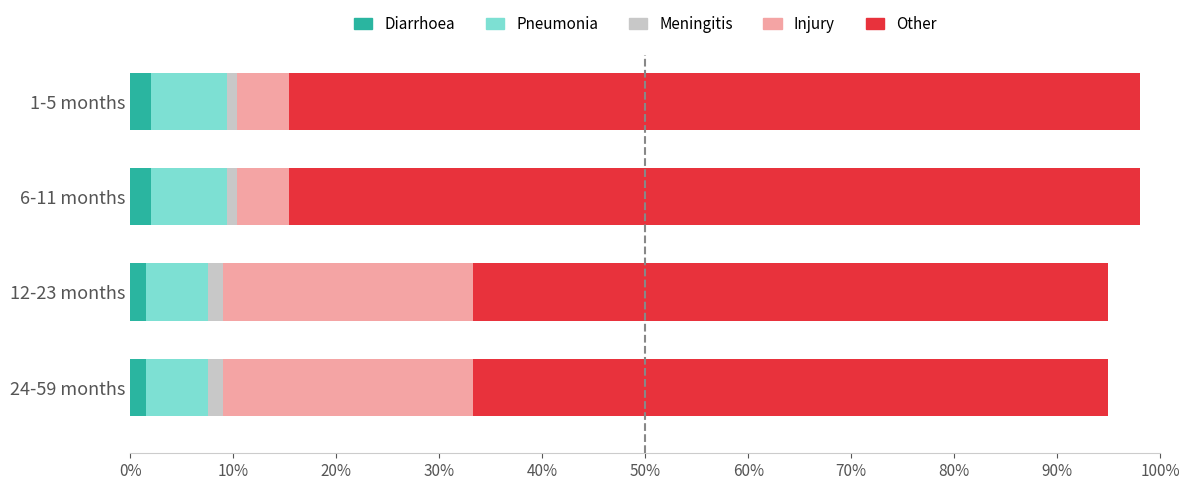

What are all the series names shown in the legend?

Diarrhoea, Pneumonia, Meningitis, Injury, Other